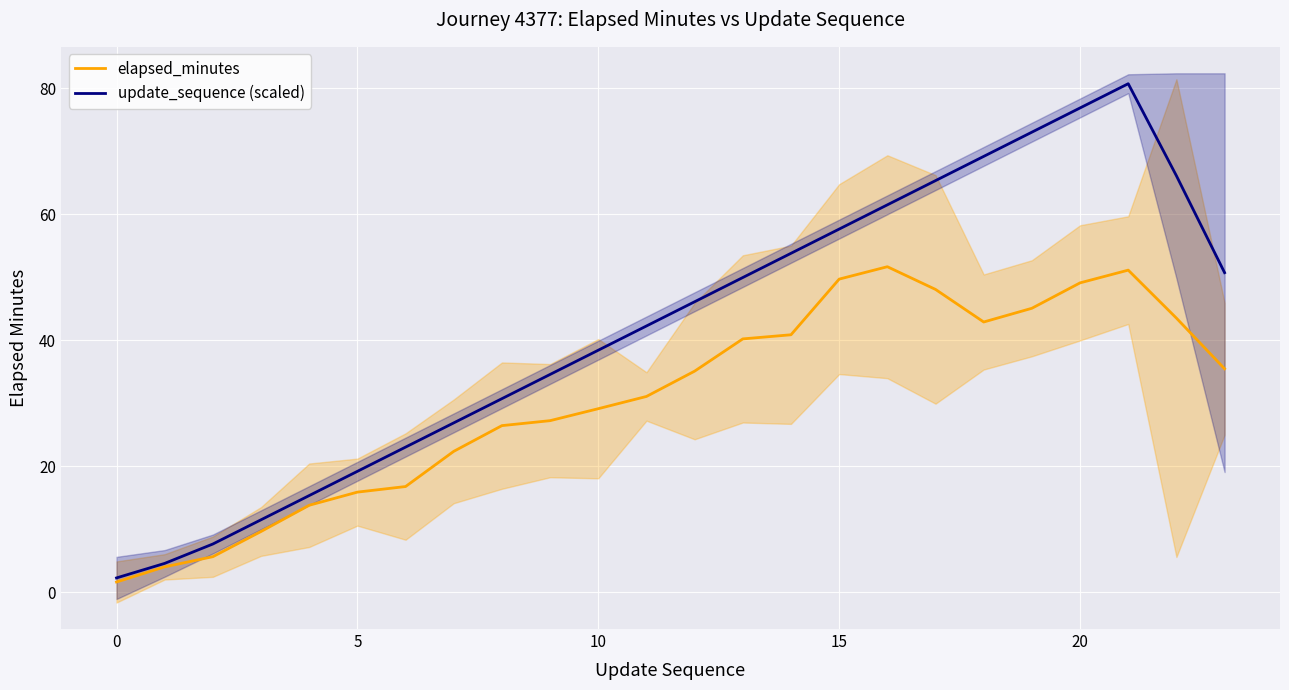

What is the minimum value for update_sequence (scaled)?

2.3